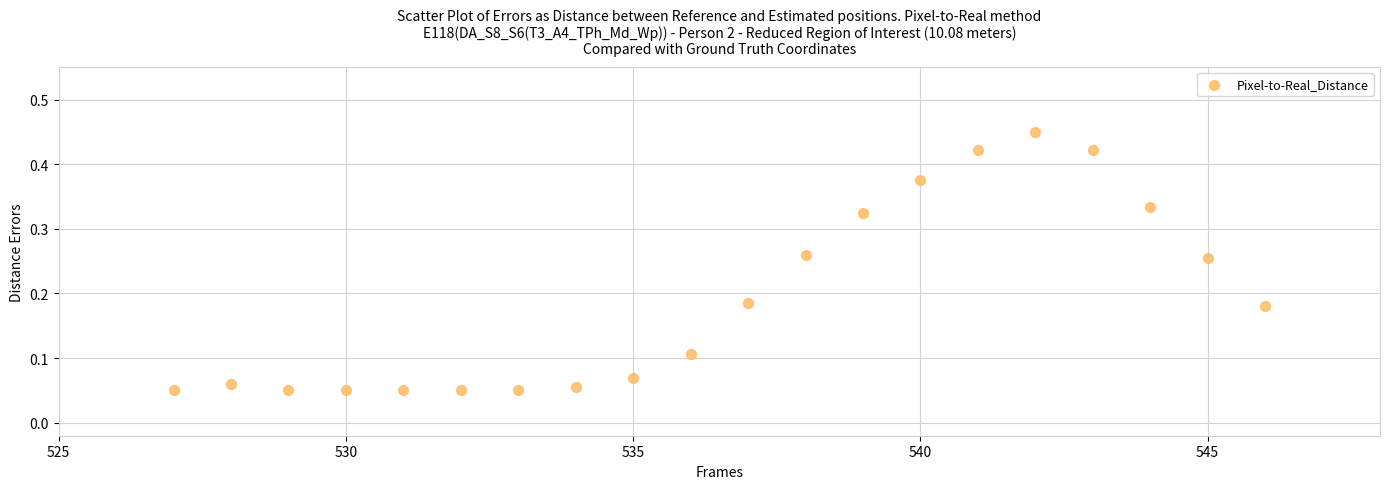

What is the range of X values (max minus min)?

19.0